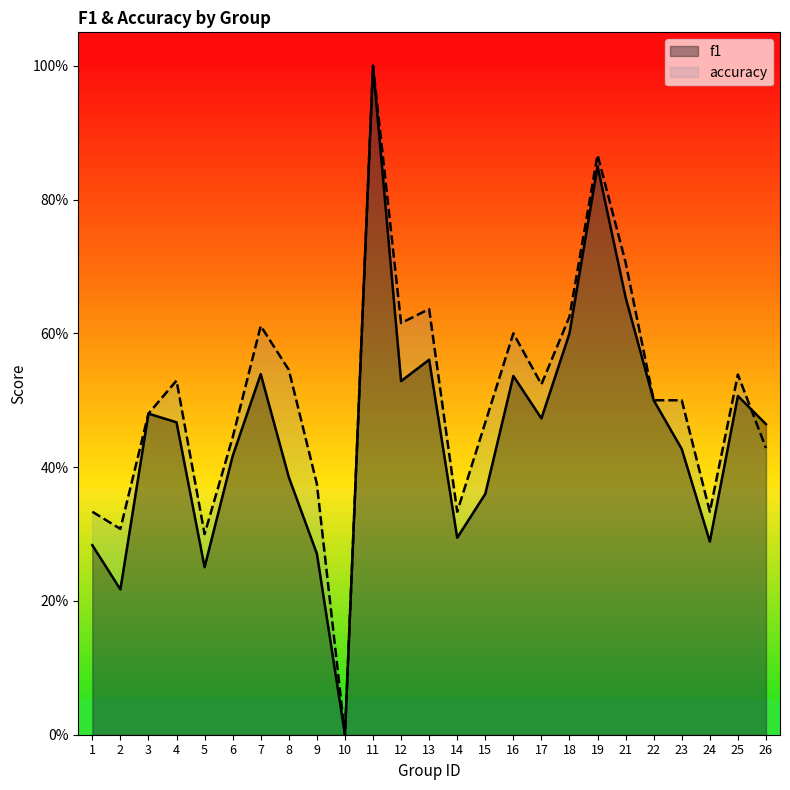

List the labels in order of f1 value, smallest first.

10, 2, 5, 9, 1, 24, 14, 15, 8, 6, 23, 26, 4, 17, 3, 22, 25, 12, 16, 7, 13, 18, 21, 19, 11